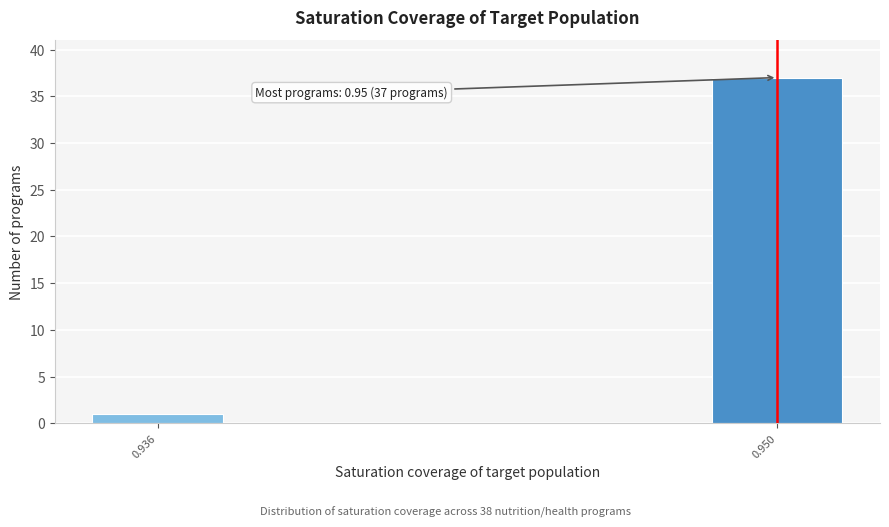

Reading left to right, extract all data points from this chart.

1	37